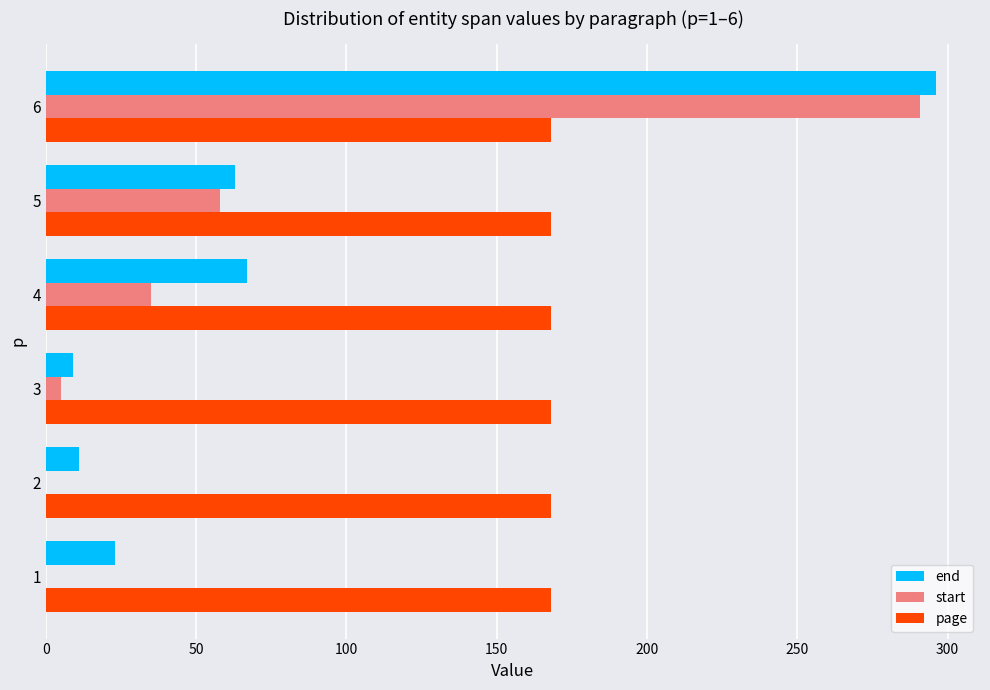

The value of end at 4 is 39. True or false?

False